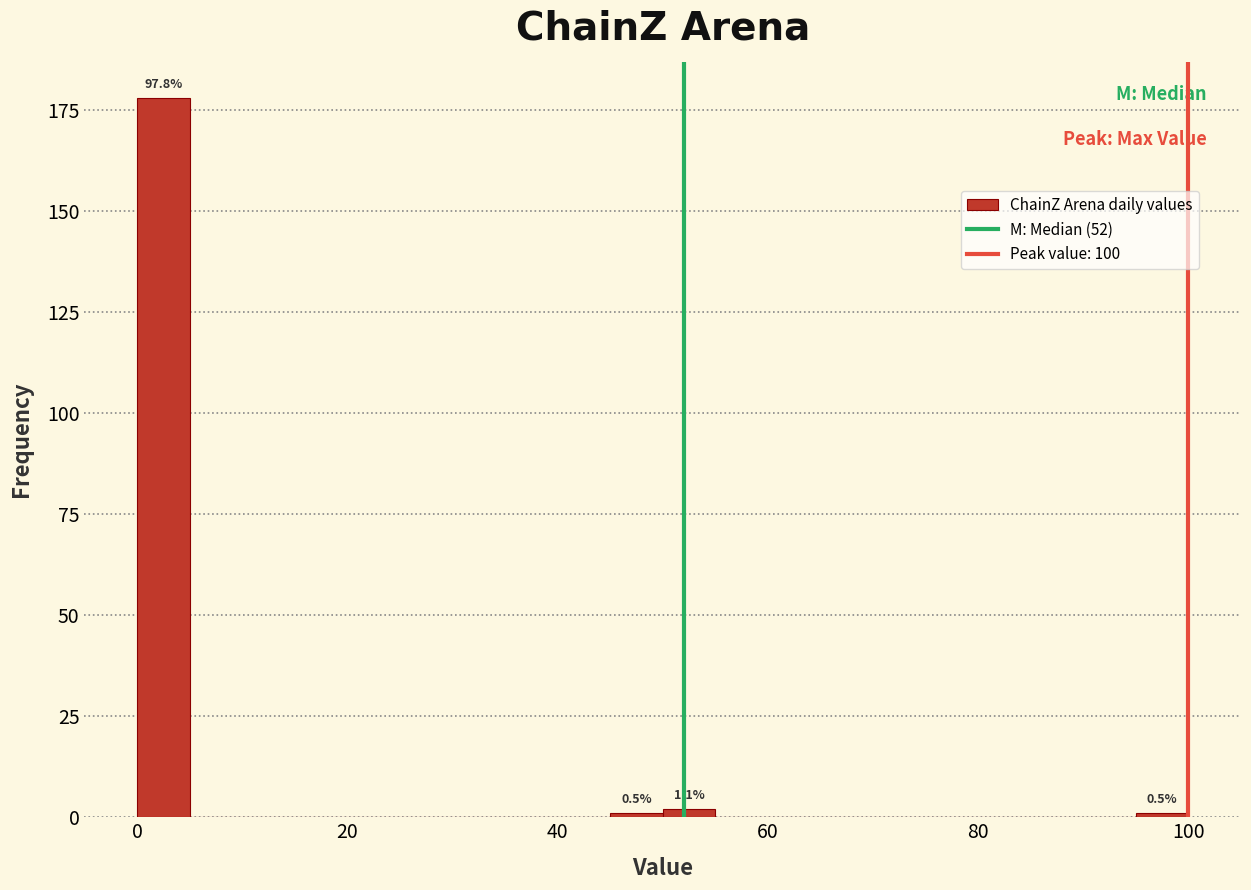

Around what value on the x-axis is the tallest bar? Give the approximate position of its centre, as read against the axis.

2